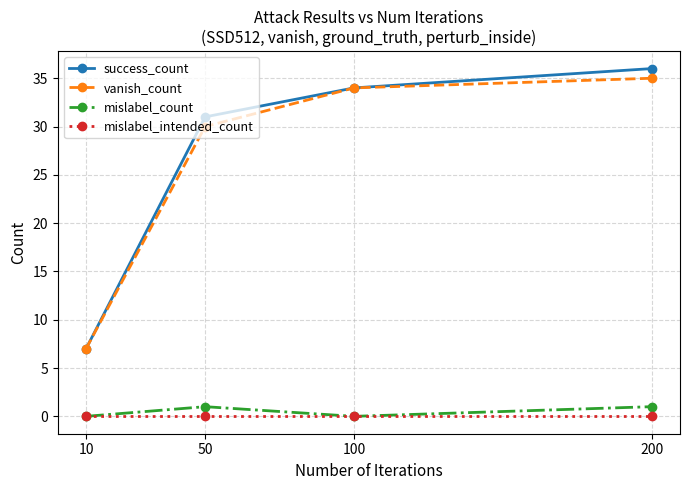

True or false: mislabel_intended_count and vanish_count intersect in this chart.

False